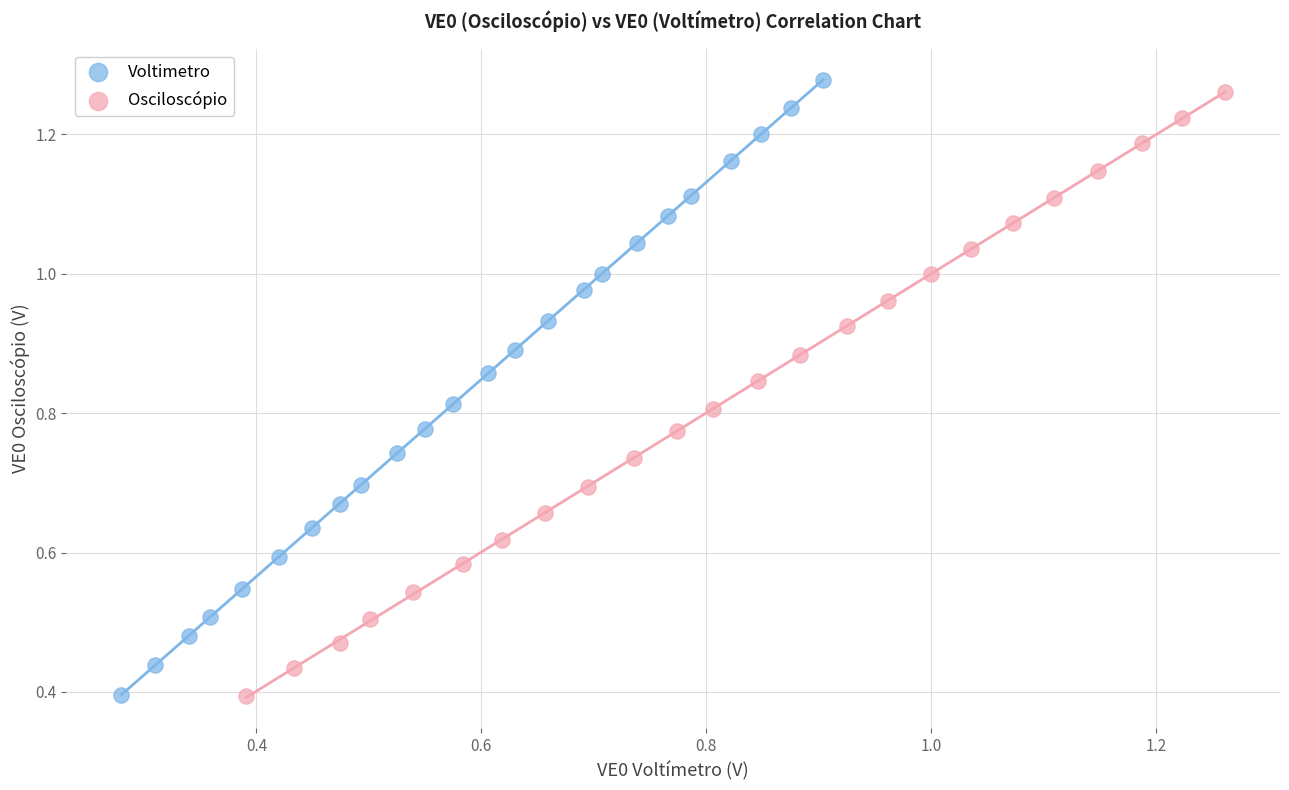

Which series has the widest spread of Y values?

Voltimetro